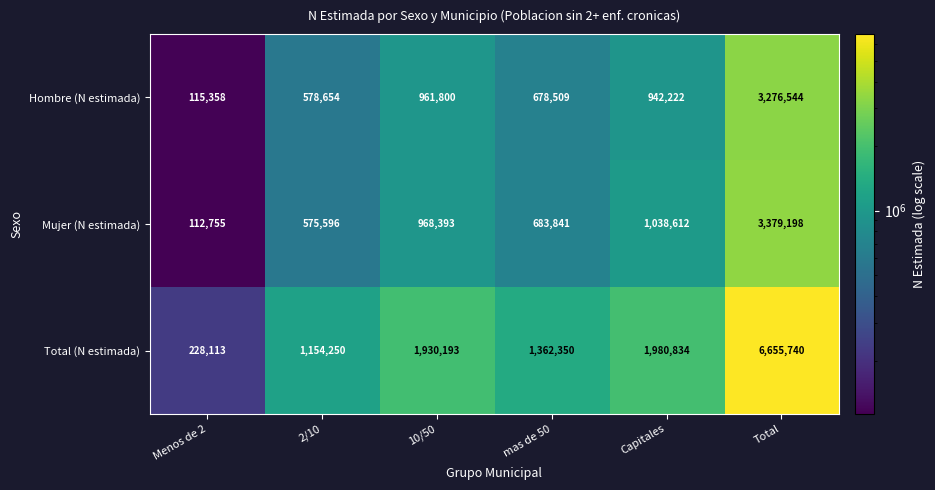

What is the difference between the maximum and minimum values in the Hombre (N estimada) series?

3161186